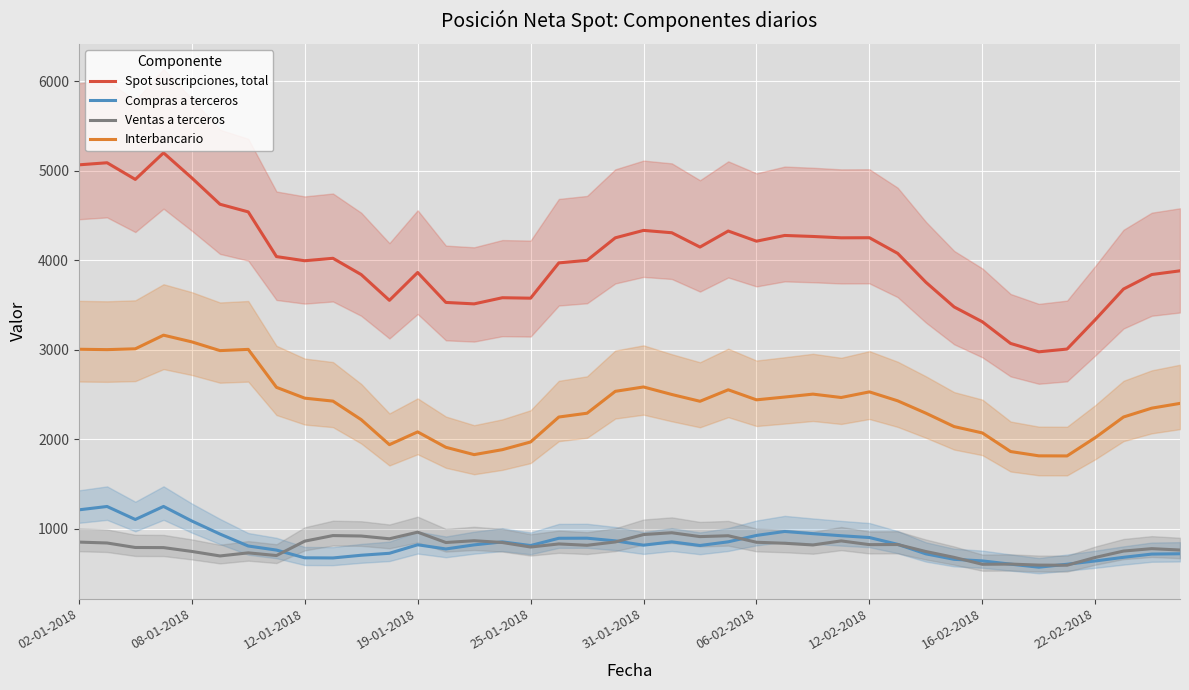

Is it true that Spot suscripciones, total equals 2538.1 at 25?

False